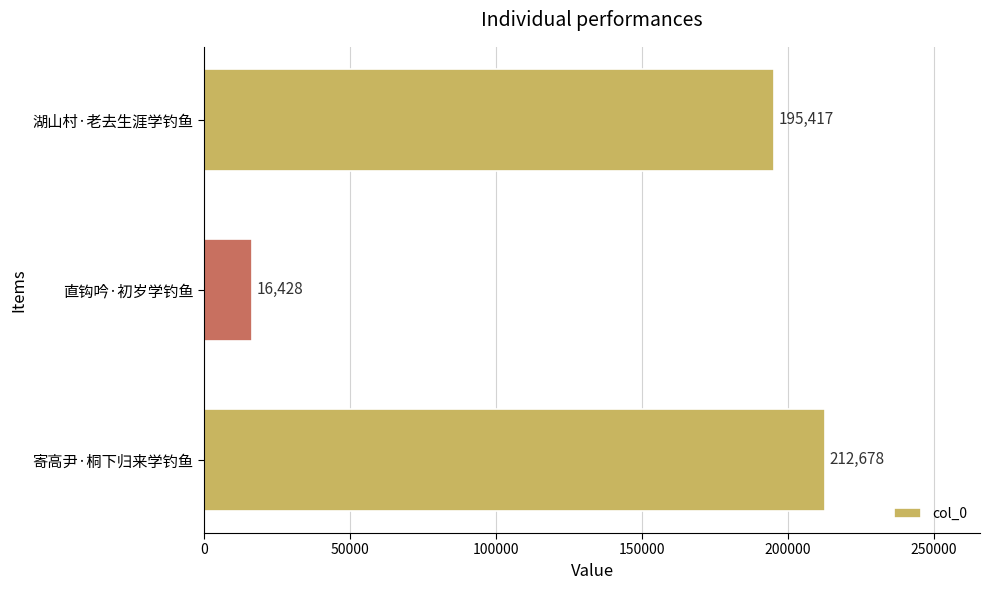

Rank the categories by value from highest to lowest.

寄高尹·桐下归来学钓鱼, 湖山村·老去生涯学钓鱼, 直钩吟·初岁学钓鱼